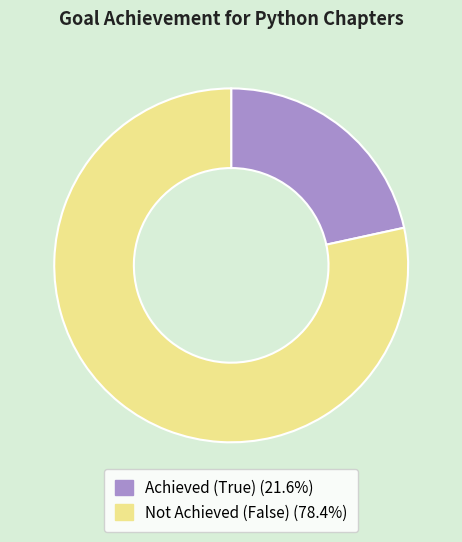

Does any single category account for the majority?

Yes